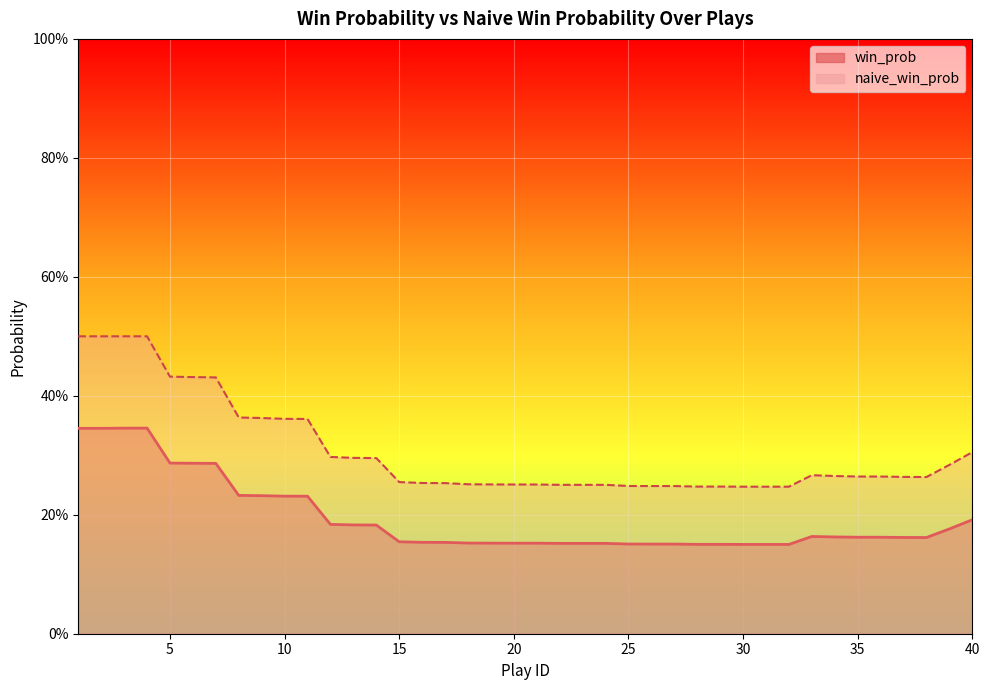

Which series has the largest total across all categories?

naive_win_prob